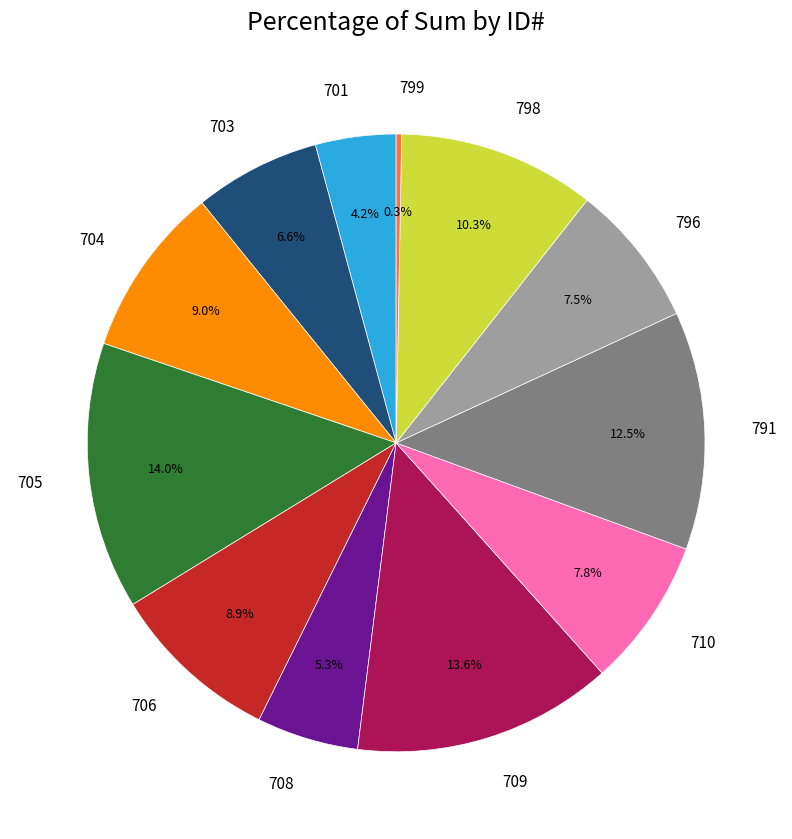

The 708 slice represents 5% of the pie. True or false?

True